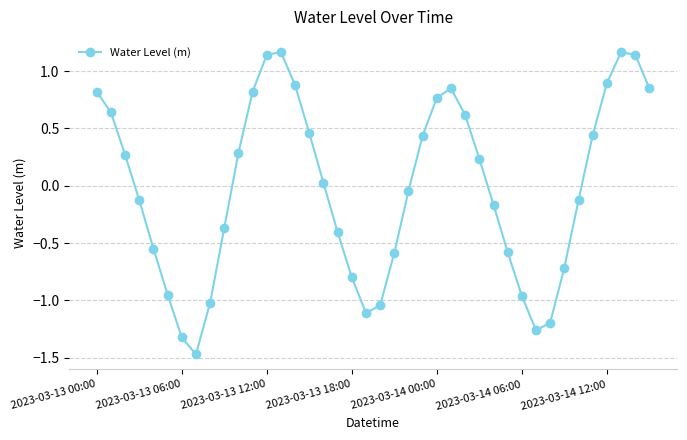

Is this an area chart (filled region under the line)?

No